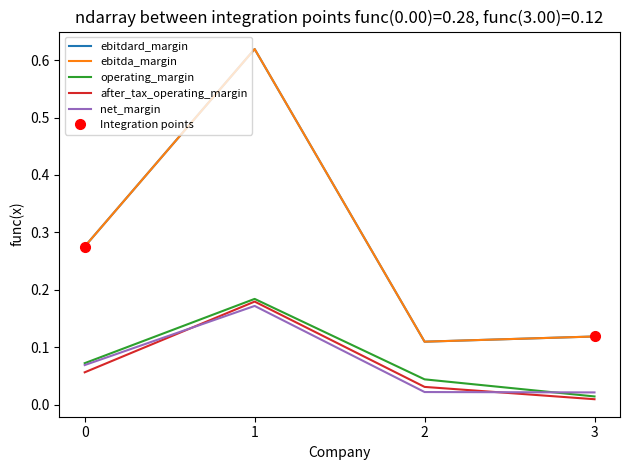

True or false: net_margin has a value of 0.2 at 1.

True